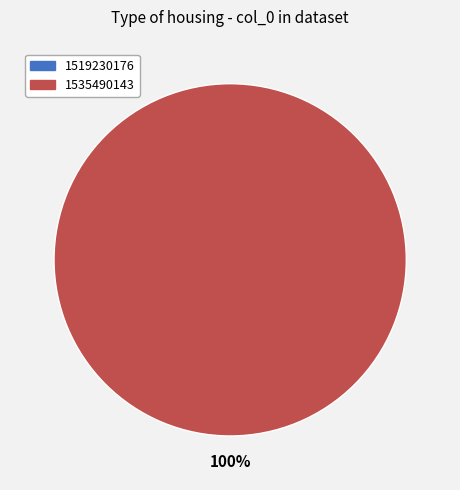

To the nearest percent, what is the difference between the largest and smallest slice percentages?

100%